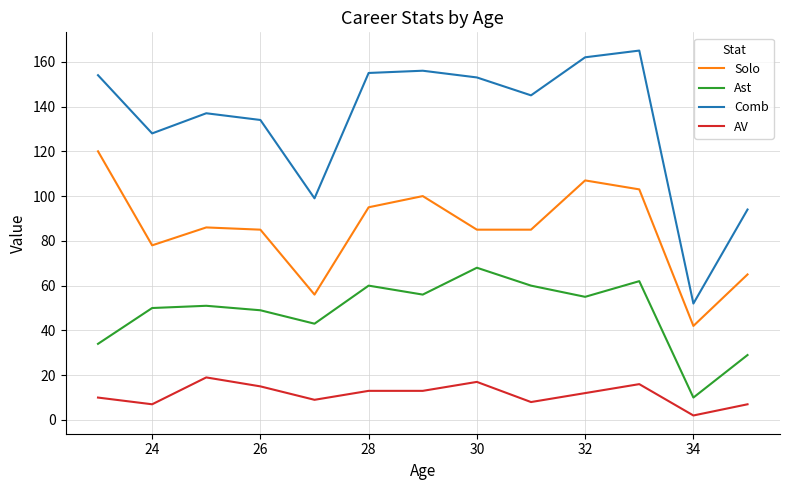

Which series has the largest total across all categories?

Comb